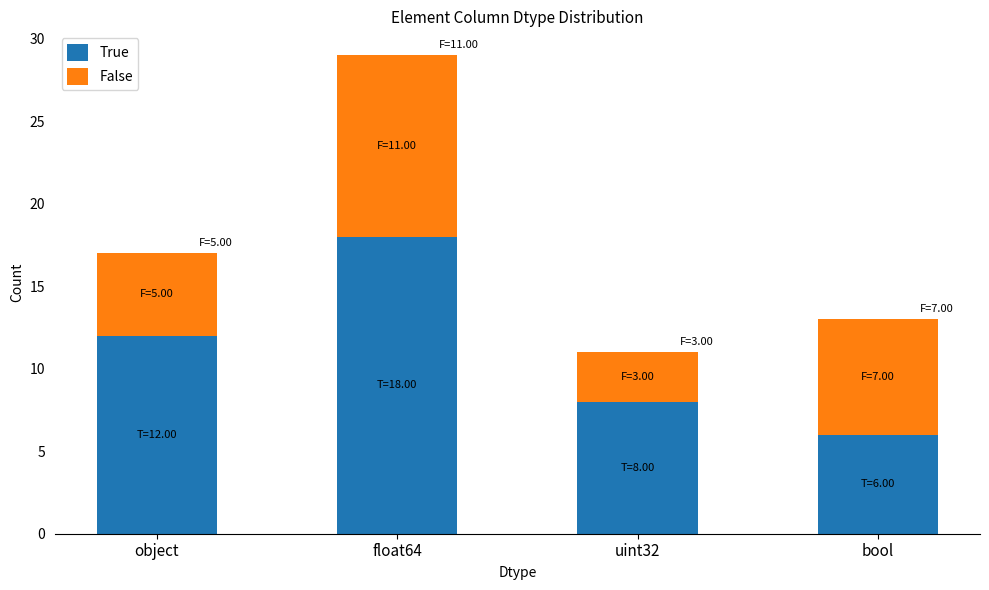

What is the sum of all True values?

44